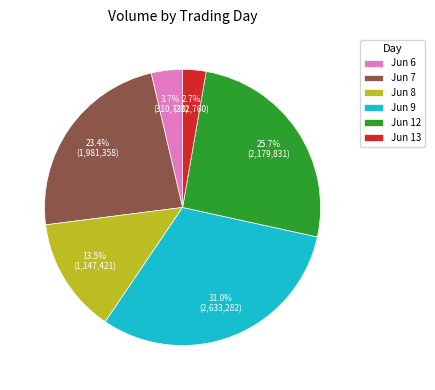

Which category has the smallest portion of the pie?

Jun 13